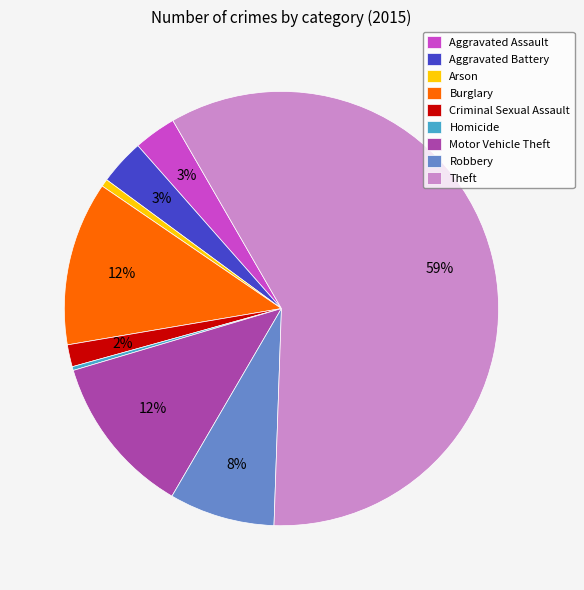

Approximately how many times larger is the value at Criminal Sexual Assault compared to Homicide?

5.8